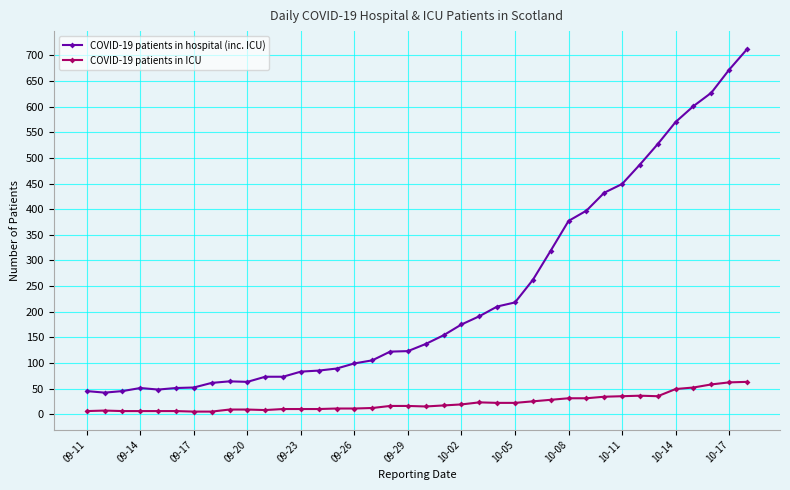

What is the highest value of the COVID-19 patients in ICU series?

63